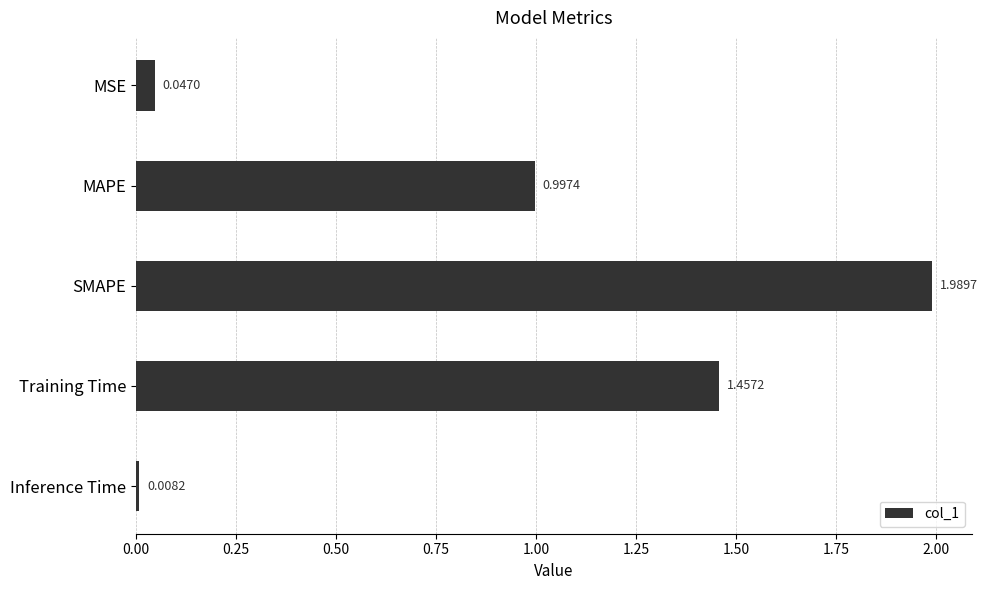

Are the bars horizontal?

Yes